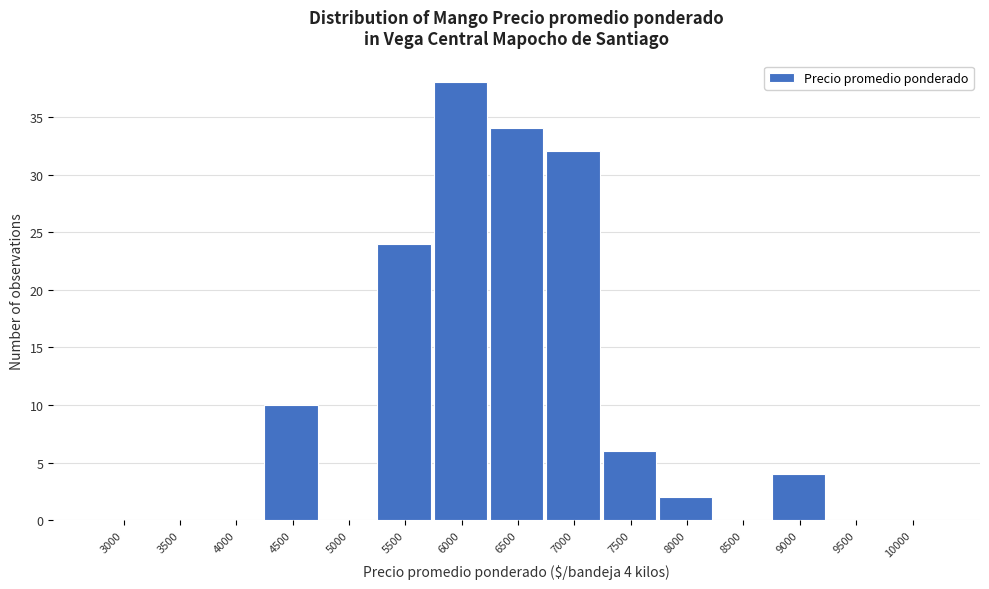

Reading left to right, list all the values displayed in this chart.

3000=0	3500=0	4000=0	4500=10	5000=0	5500=24	6000=38	6500=34	7000=32	7500=6	8000=2	8500=0	9000=4	9500=0	10000=0